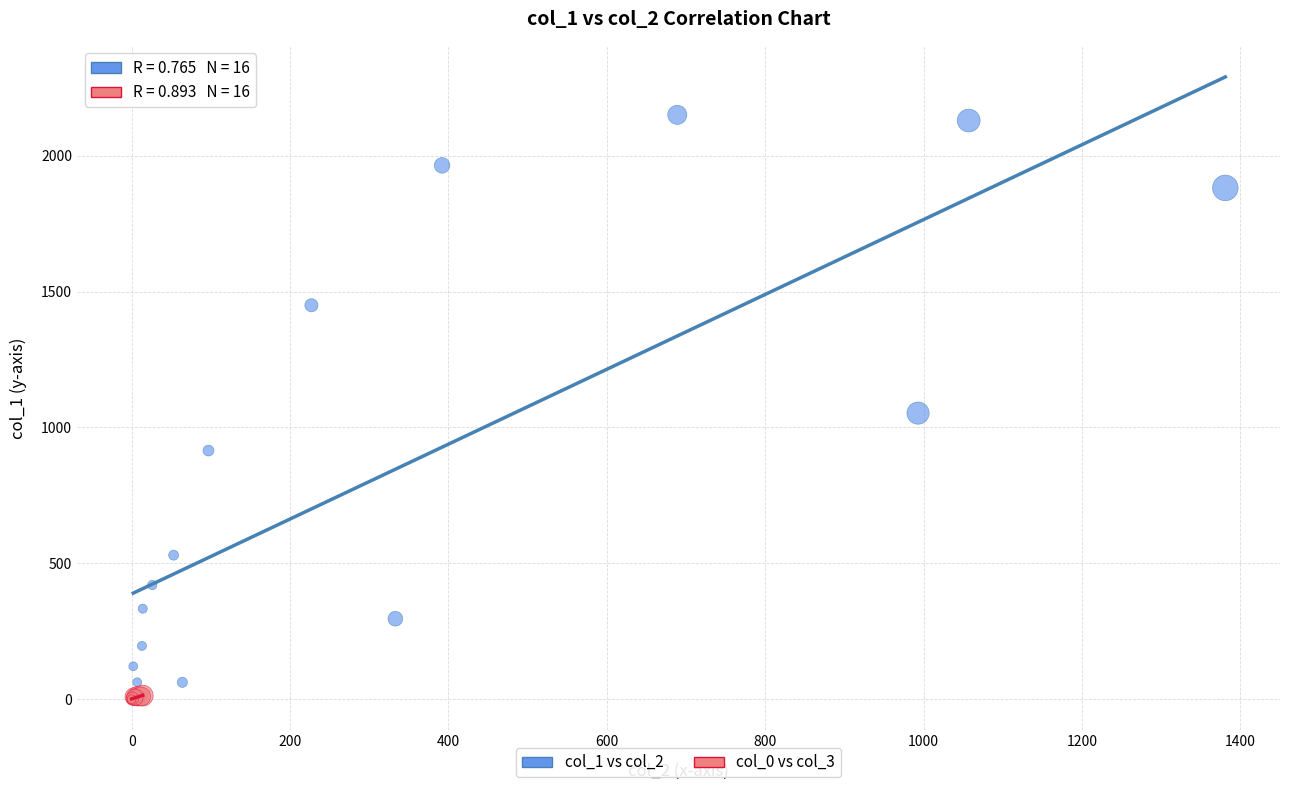

Which series has the largest Y range (max minus min)?

col_1 vs col_2